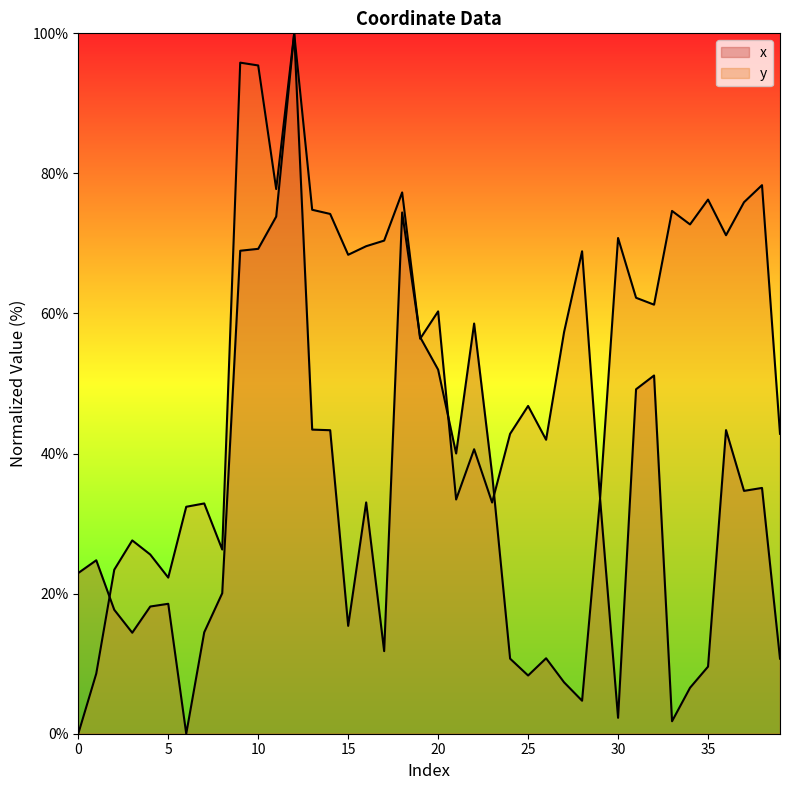

Between 2 and 24, which series saw the biggest shift?

y